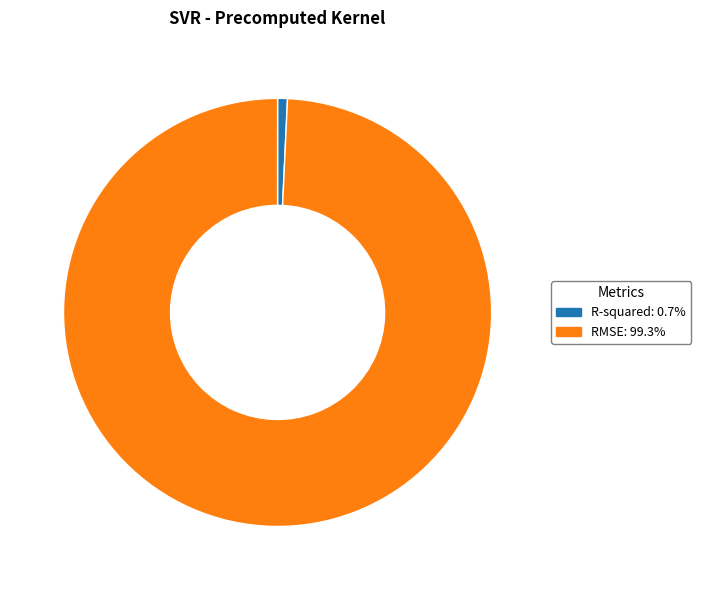

The R-squared slice represents 14% of the pie. True or false?

False